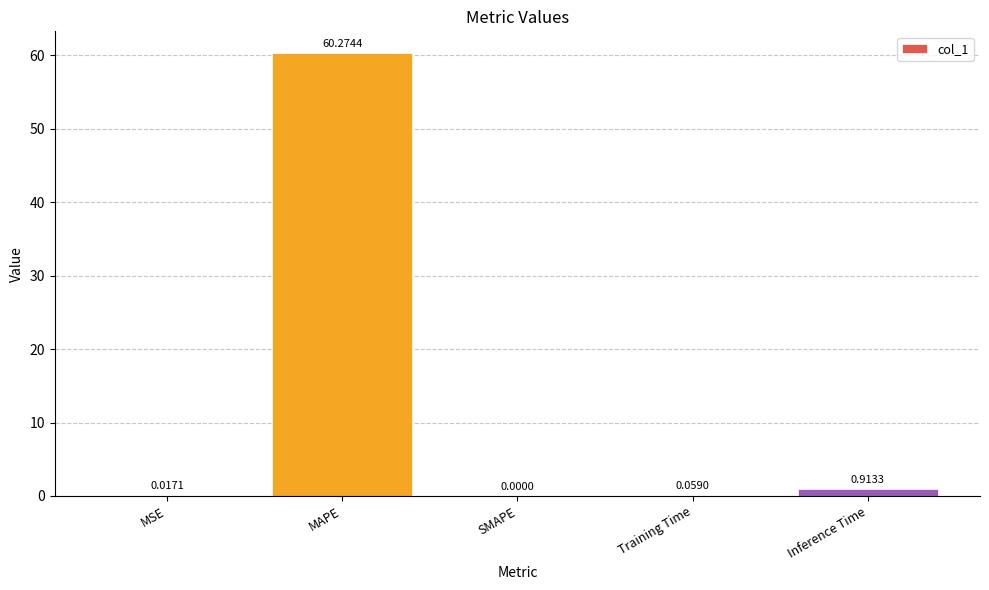

At which category does the chart reach its peak across all series?

MAPE